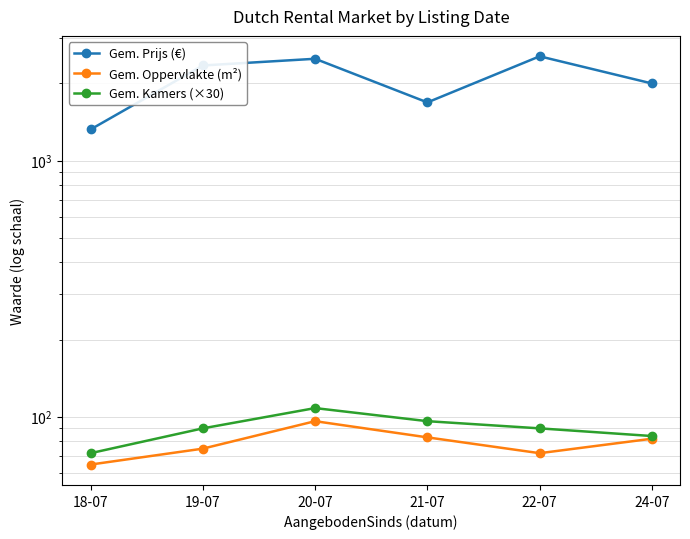

Does the chart display data point markers on the line(s)?

Yes